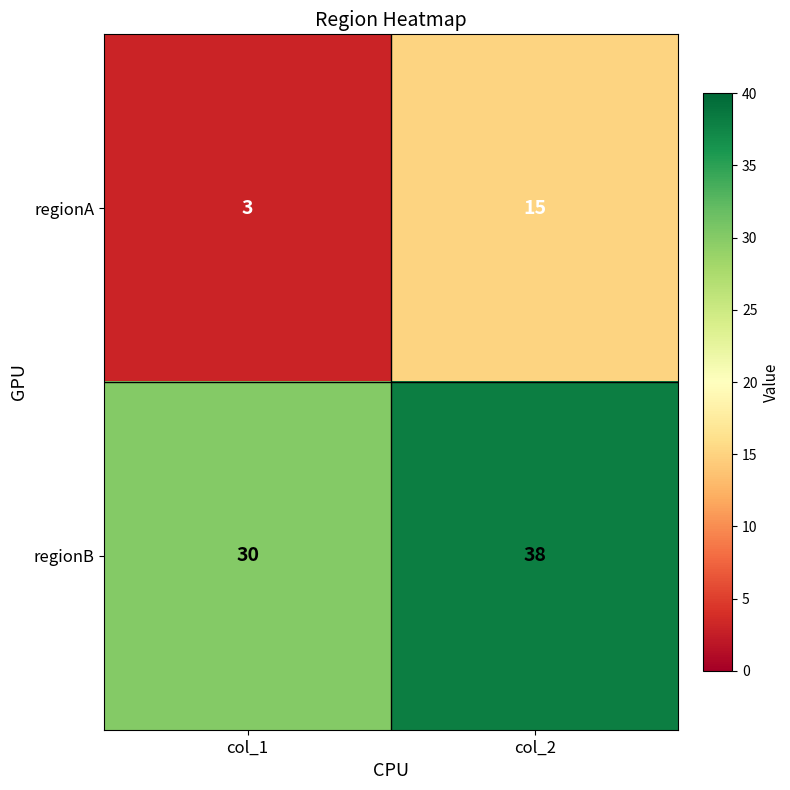

What is the total value across all series at col_2?

53